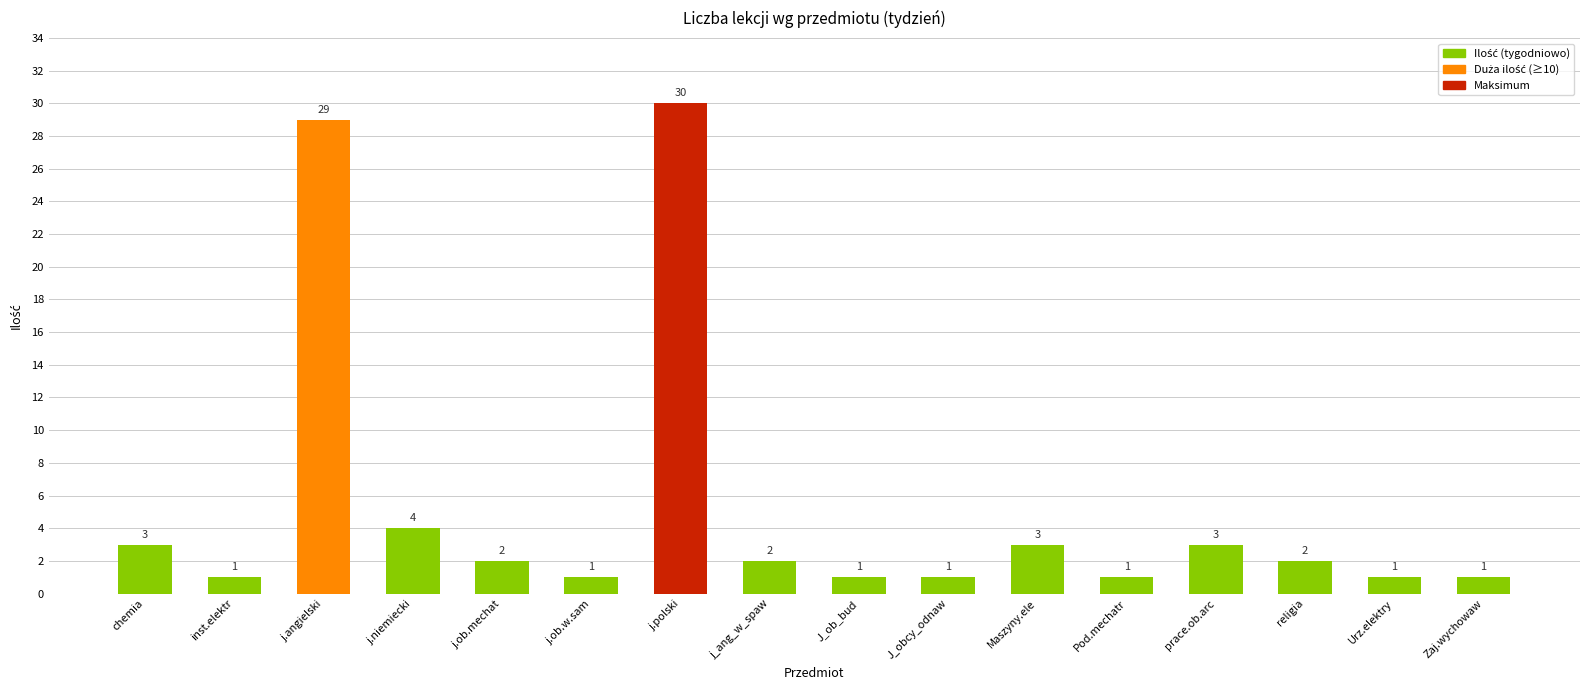

Does the chart contain any negative values?

No